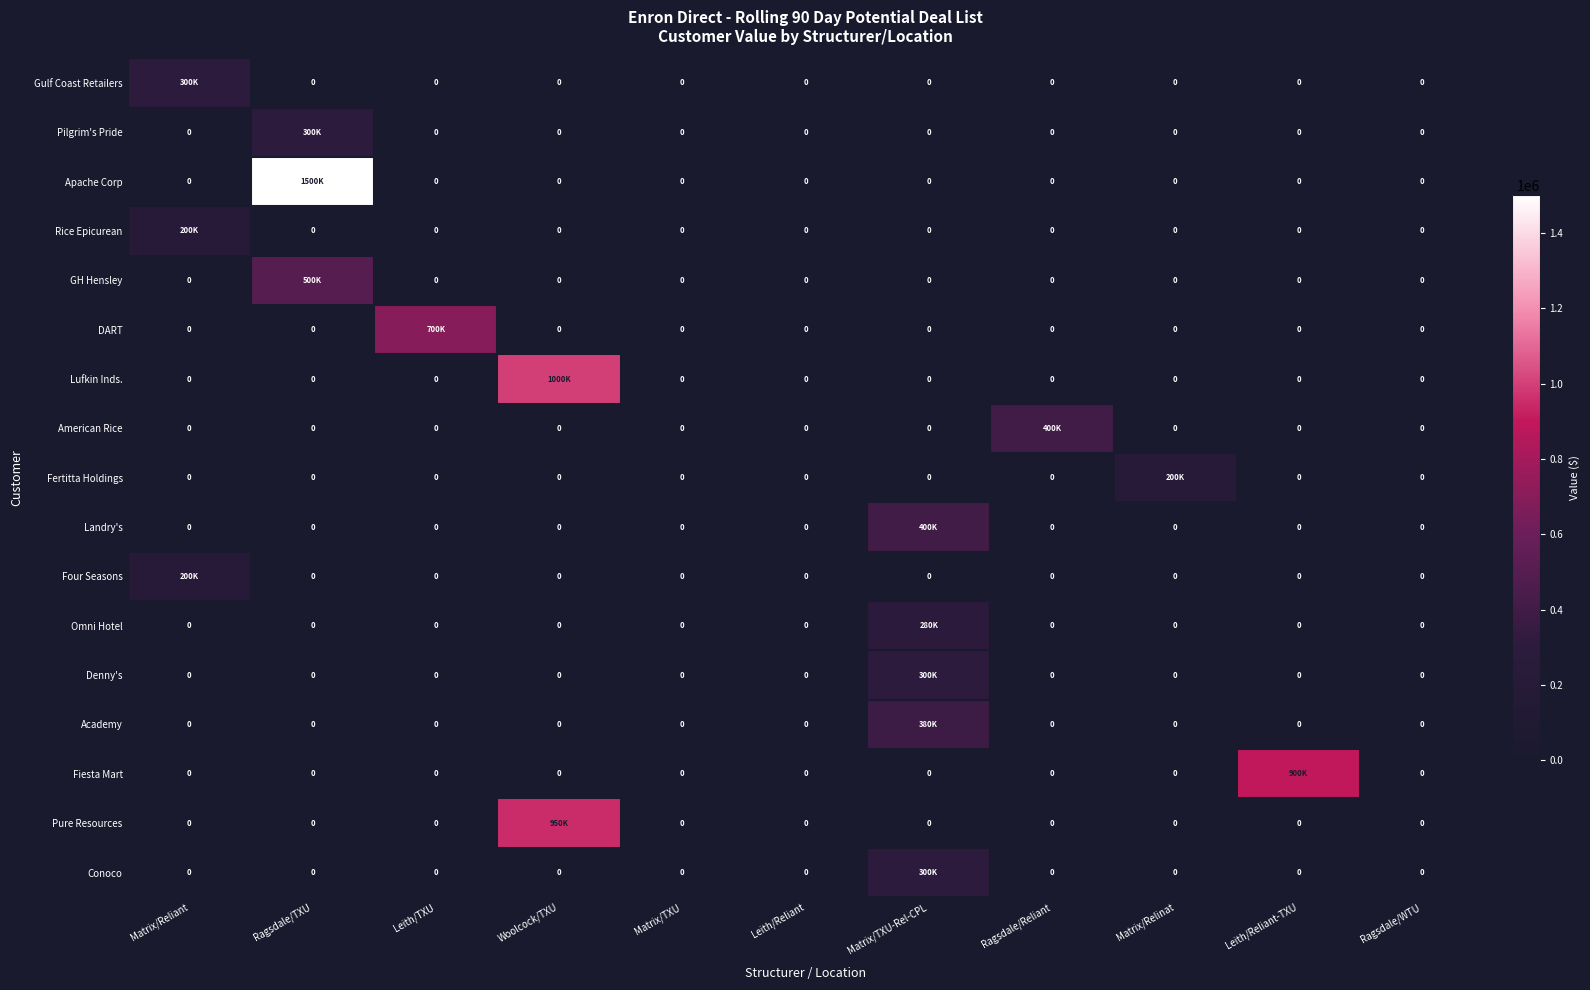

What is the spread (max minus min) of values at Matrix/Reliant?

300000